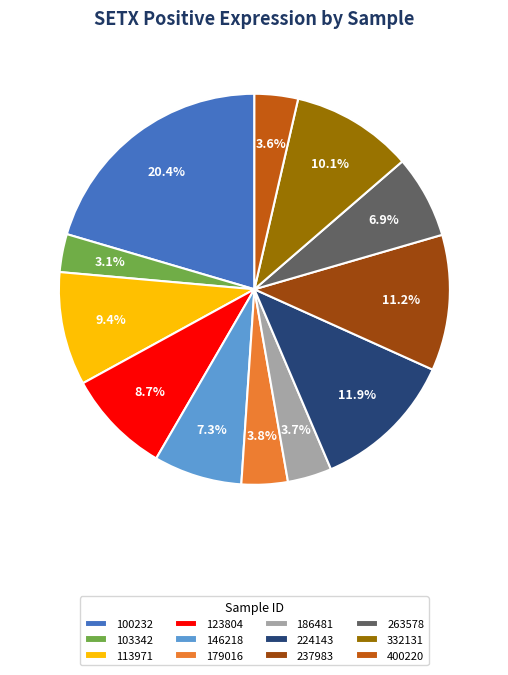

Approximately how many times larger is the value at 146218 compared to 400220?

2.0